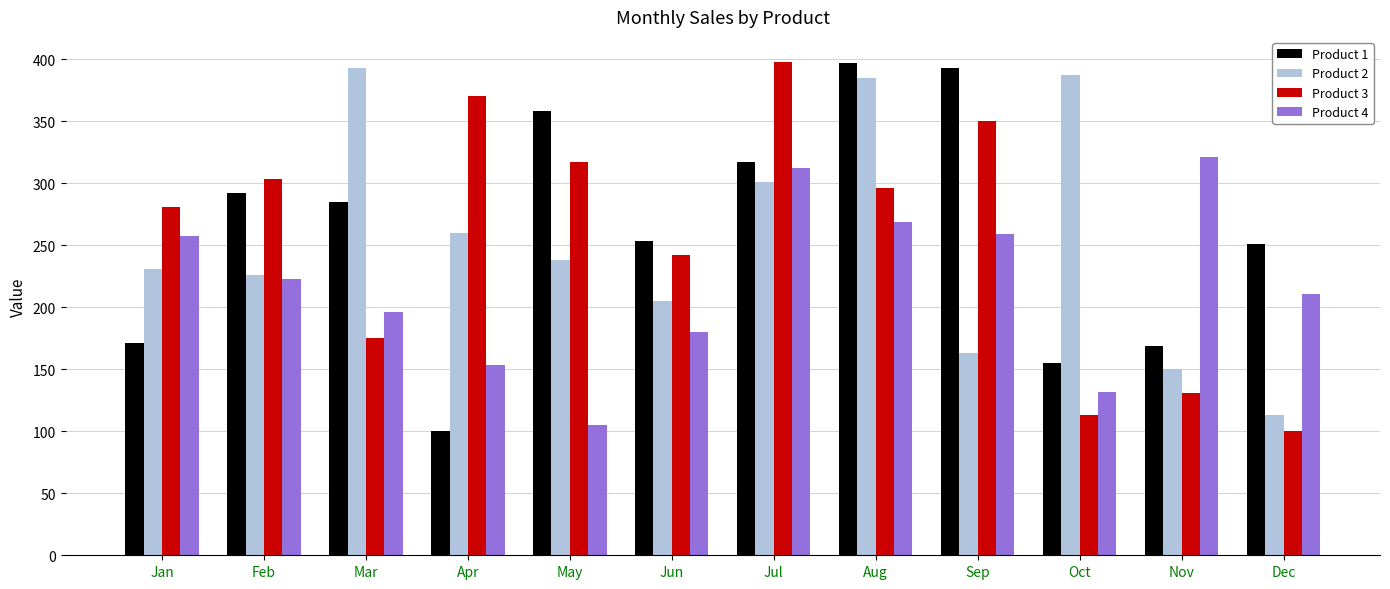

What is the maximum value shown in the chart?

398